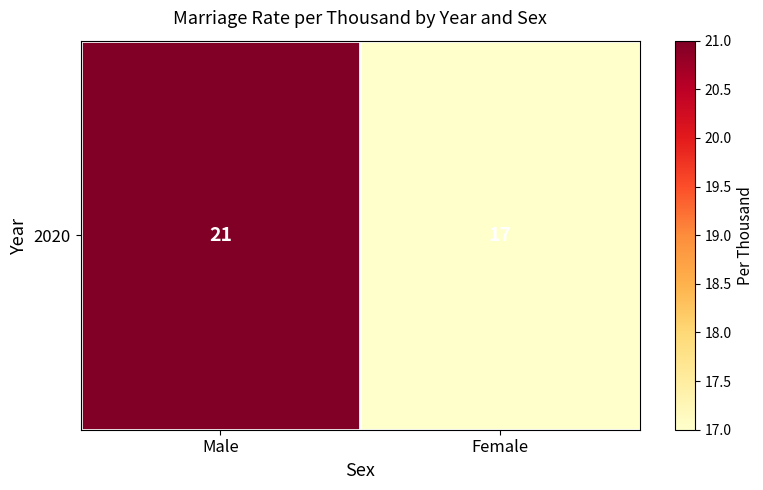

Reading right to left, extract all data points from this chart.

Female=17	Male=21